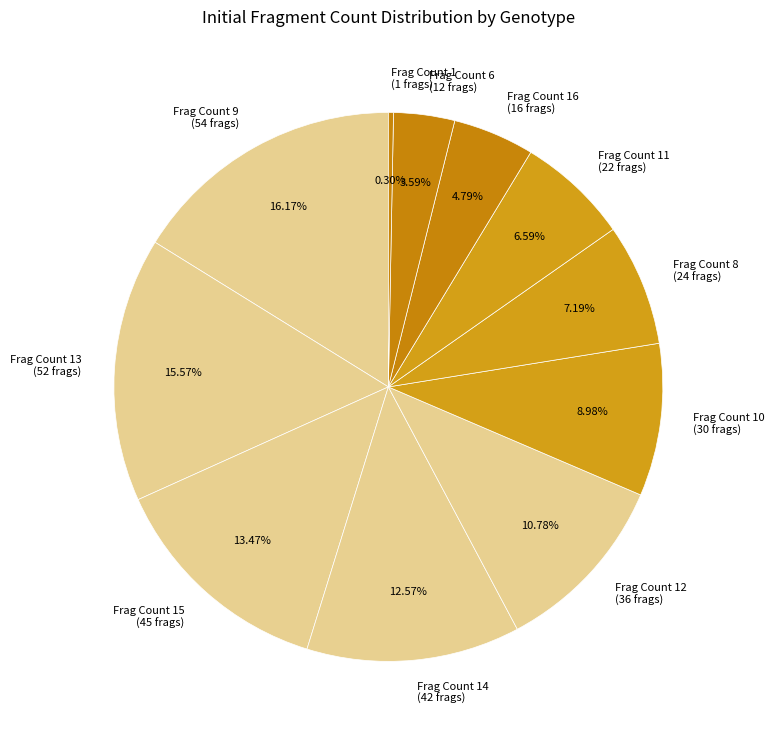

Which has a higher value, Frag Count 6 (12 frags) or Frag Count 13 (52 frags)?

Frag Count 13 (52 frags)